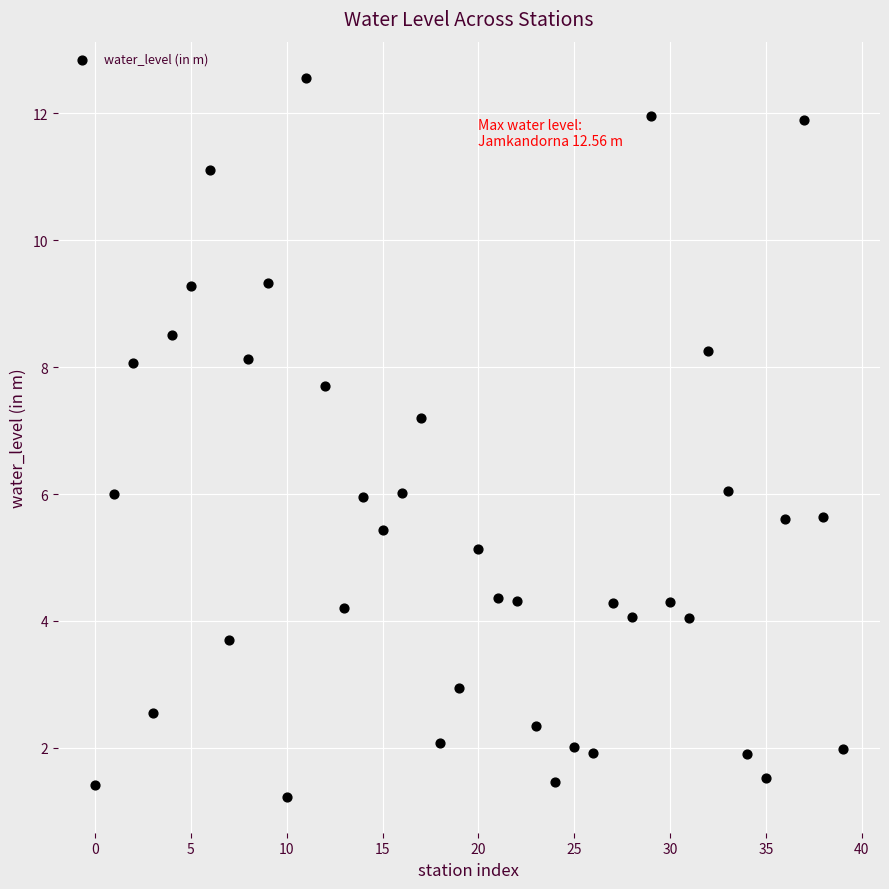

What is the range of Y values (max minus min)?

11.3